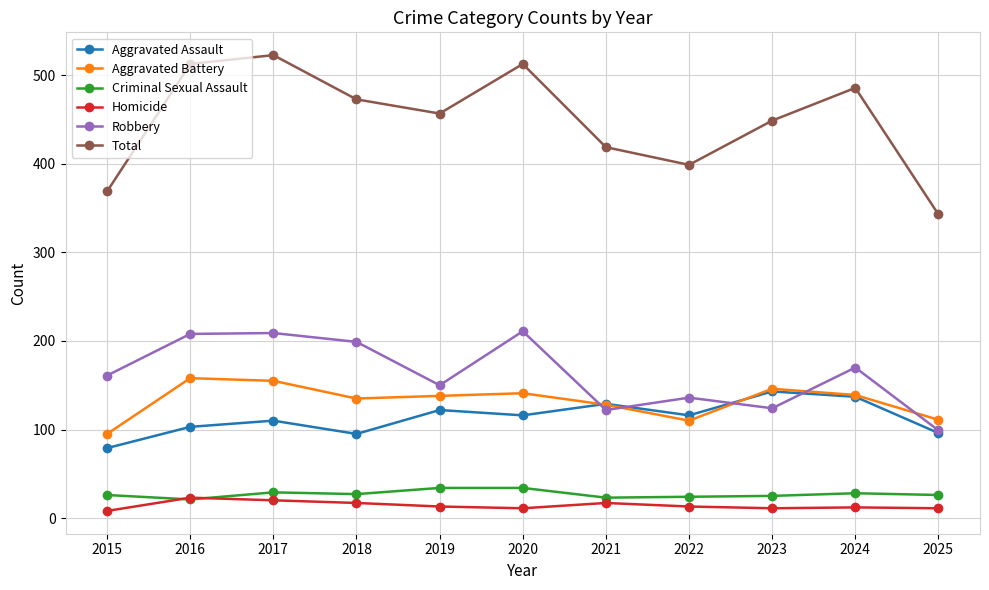

What is the maximum value shown in the chart?

523